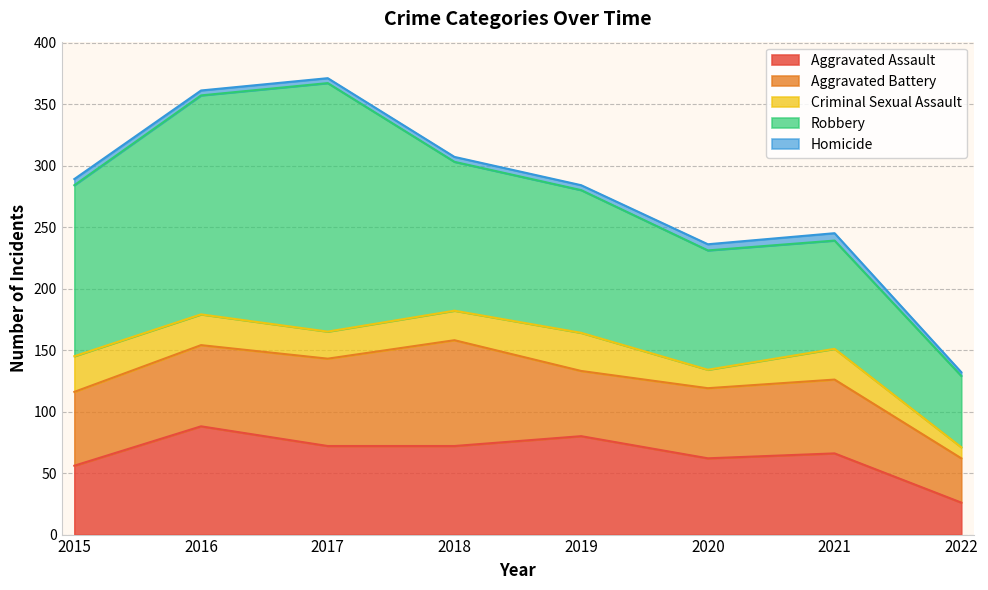

What is the total value across all series at 2020?

236